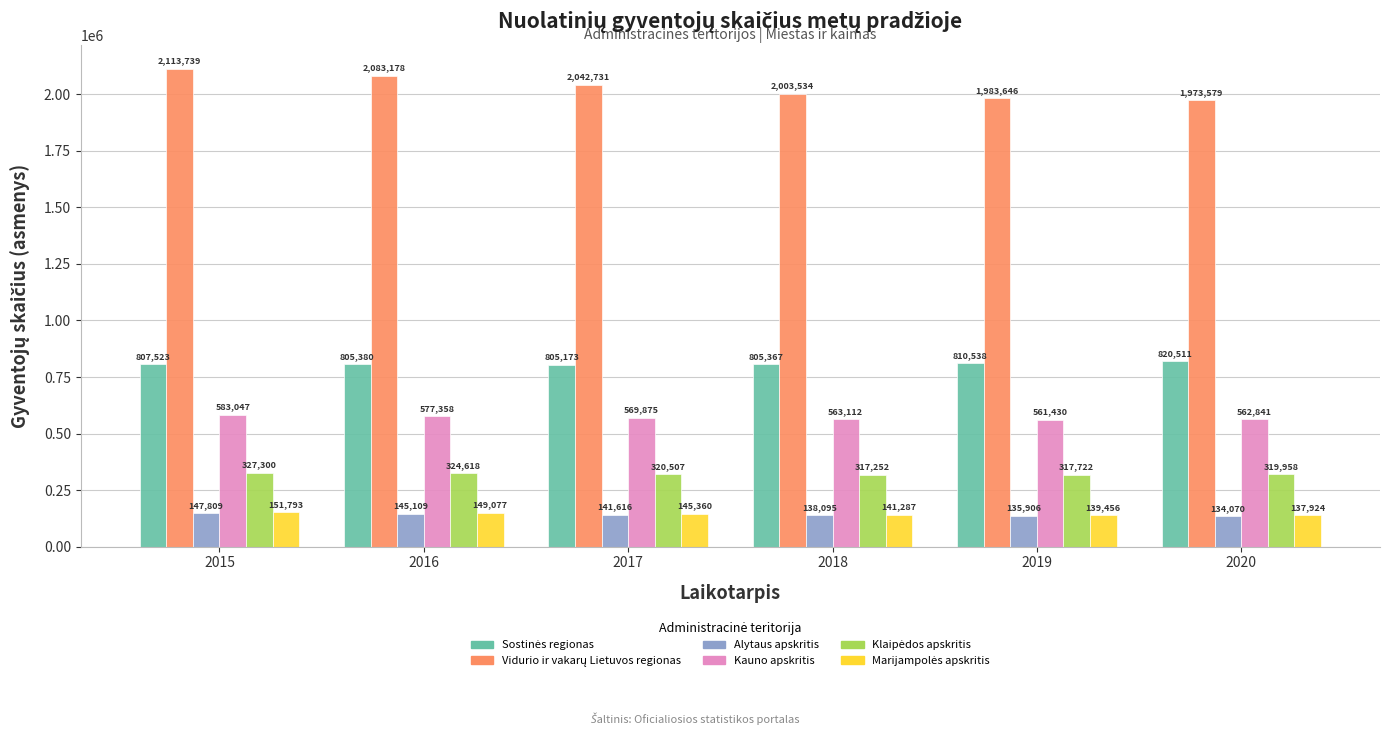

Are the bars horizontal?

No